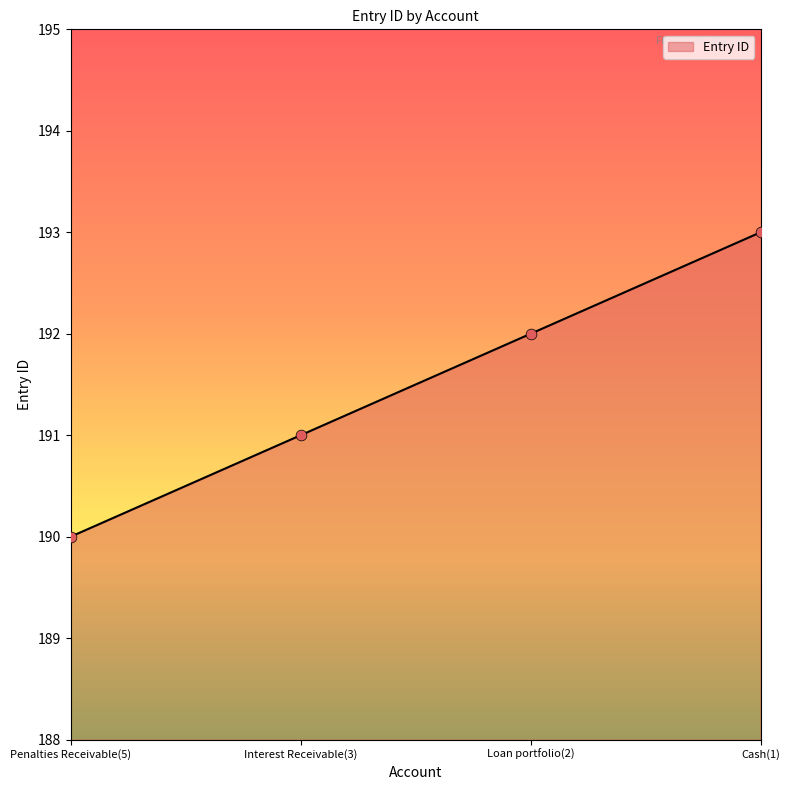

What is the ratio of the value at Cash(1) to the value at Loan portfolio(2)?

1.0